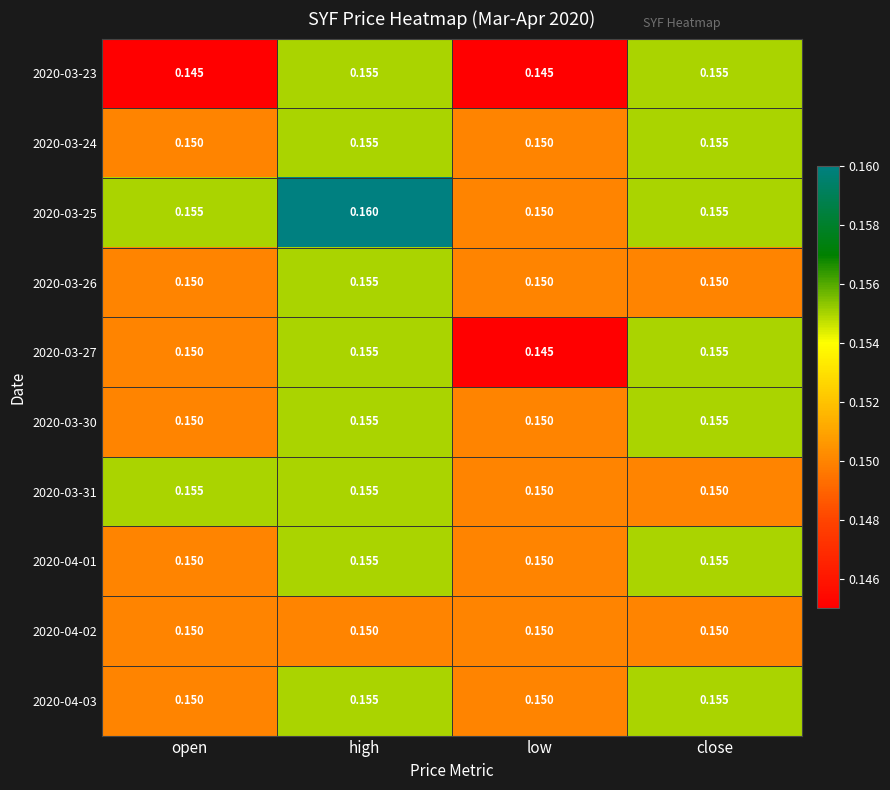

Is the value of 2020-03-24 at high greater than the value of 2020-04-02 at open?

Yes